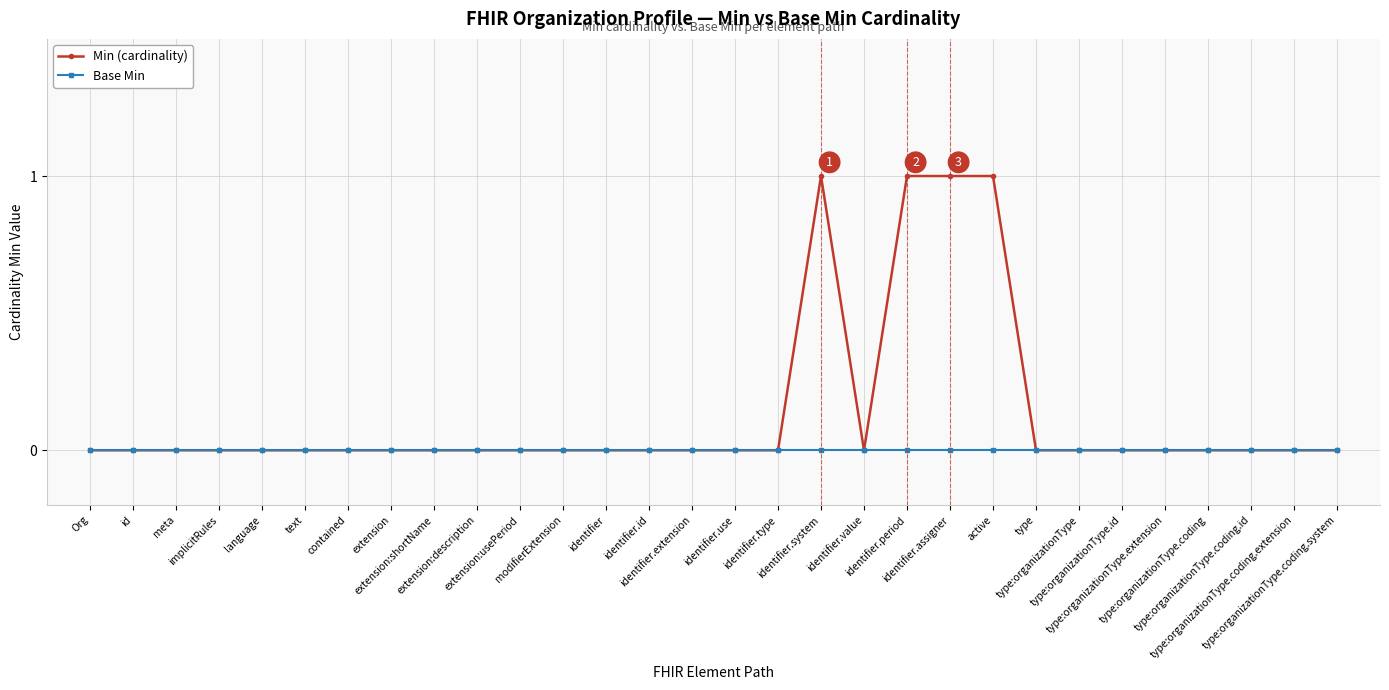

Which series has the largest total across all categories?

Min (cardinality)